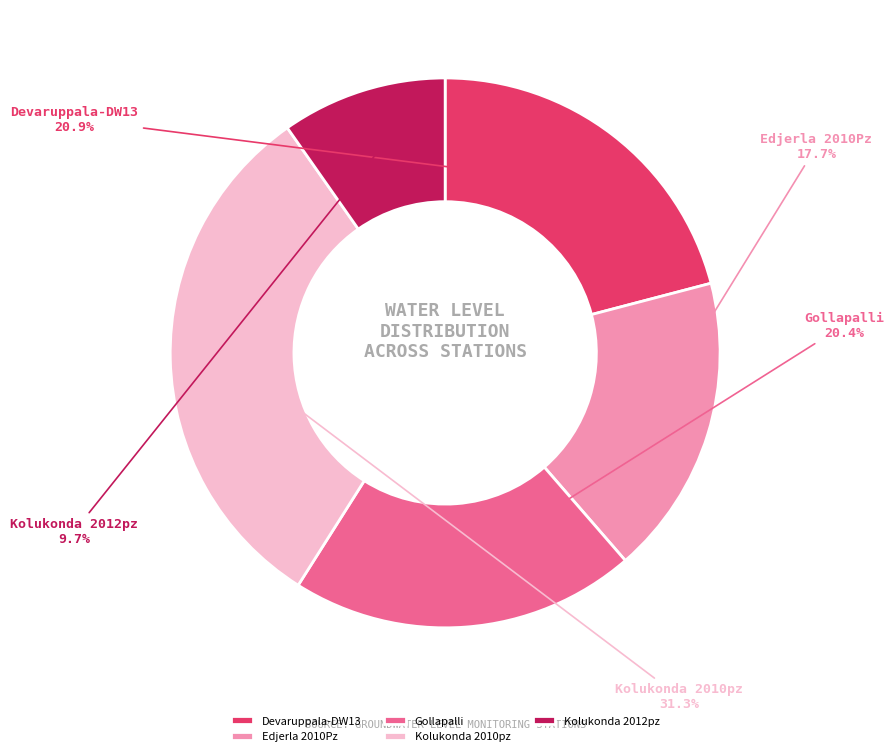

To the nearest percent, what is the difference between the Kolukonda 2012pz and Gollapalli slice percentages?

11%